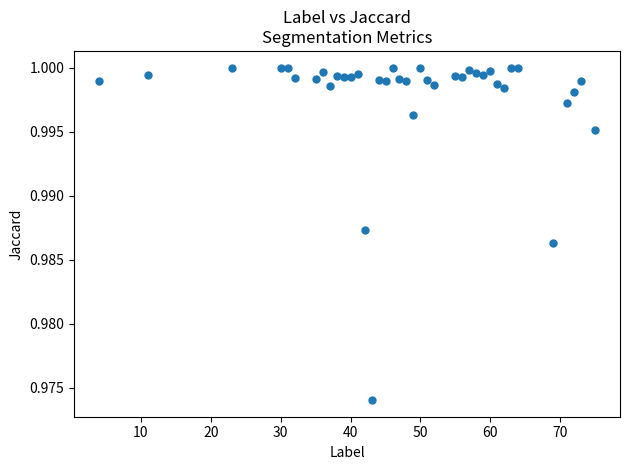

What is the range of X values (max minus min)?

71.0